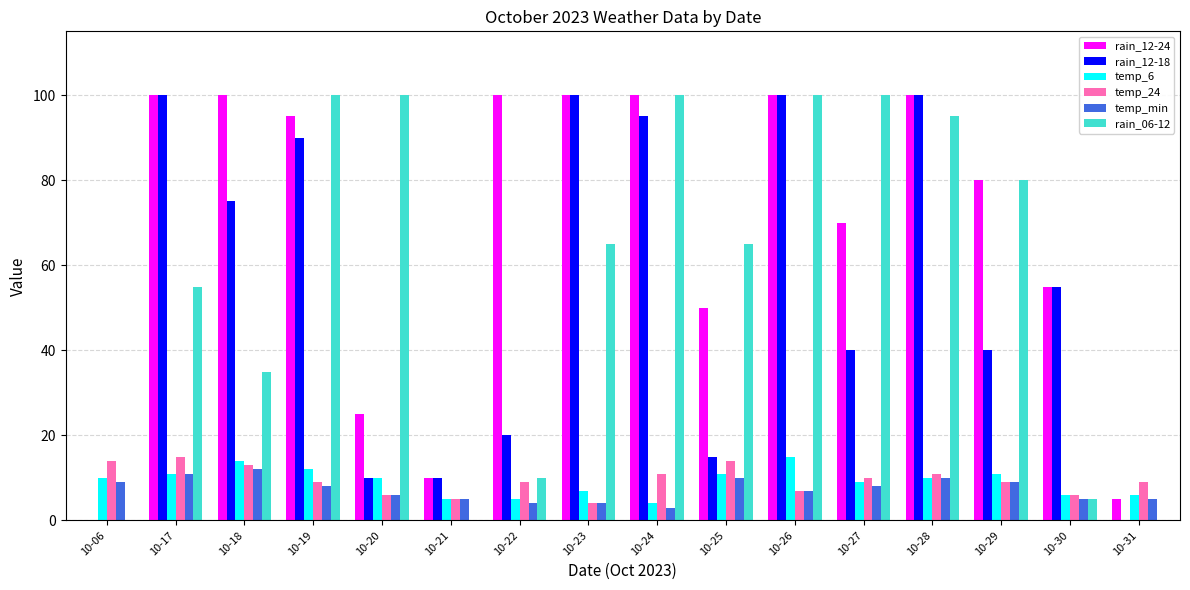

Reading left to right, list all the values displayed in this chart.

rain_12-24: 0	100	100	95	25	10	100	100	100	50	100	70	100	80	55	5
rain_12-18: 0	100	75	90	10	10	20	100	95	15	100	40	100	40	55	0
temp_6: 10	11	14	12	10	5	5	7	4	11	15	9	10	11	6	6
temp_24: 14	15	13	9	6	5	9	4	11	14	7	10	11	9	6	9
temp_min: 9	11	12	8	6	5	4	4	3	10	7	8	10	9	5	5
rain_06-12: 0	55	35	100	100	0	10	65	100	65	100	100	95	80	5	0